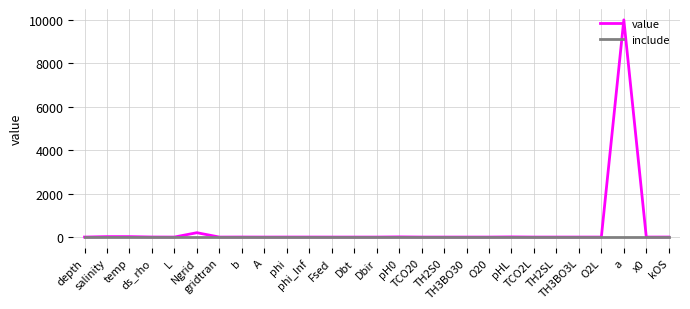

What is the greatest value displayed?

10000.0